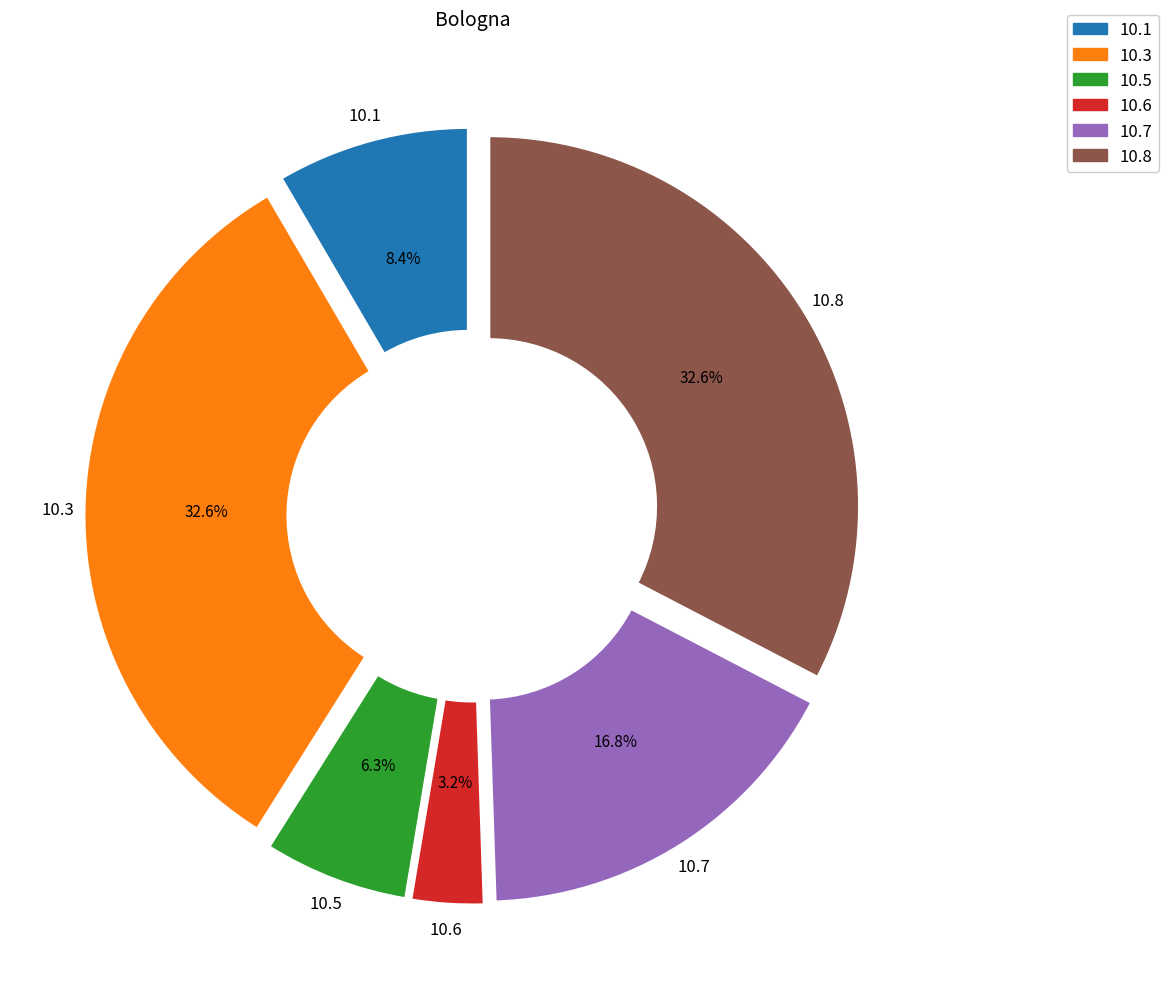

Is there any slice that represents more than half of the pie?

No